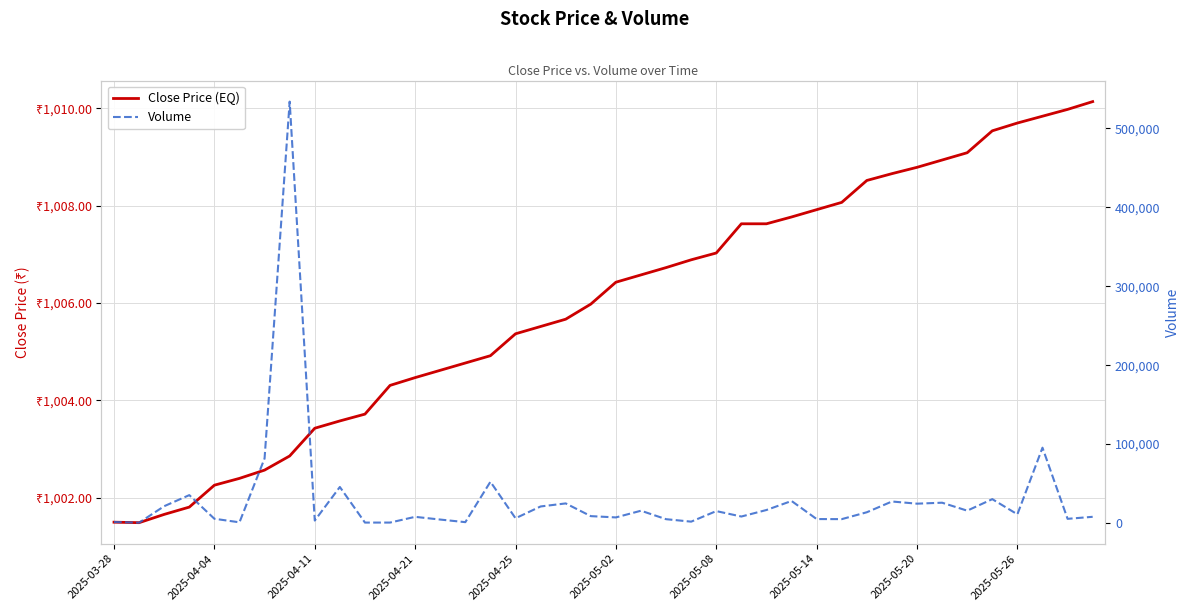

What is the minimum value shown in the chart?

437.0